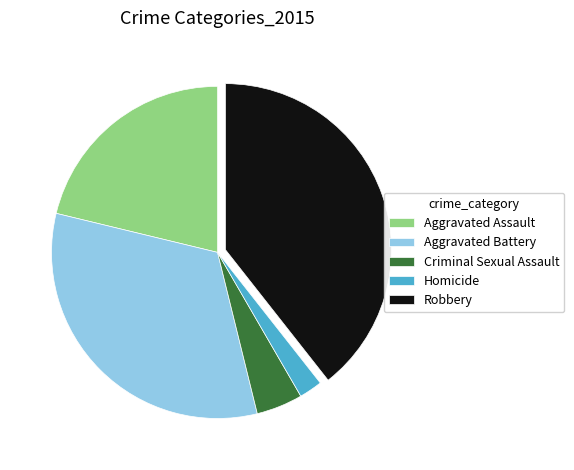

True or false: Aggravated Battery accounts for 33% of the total.

True